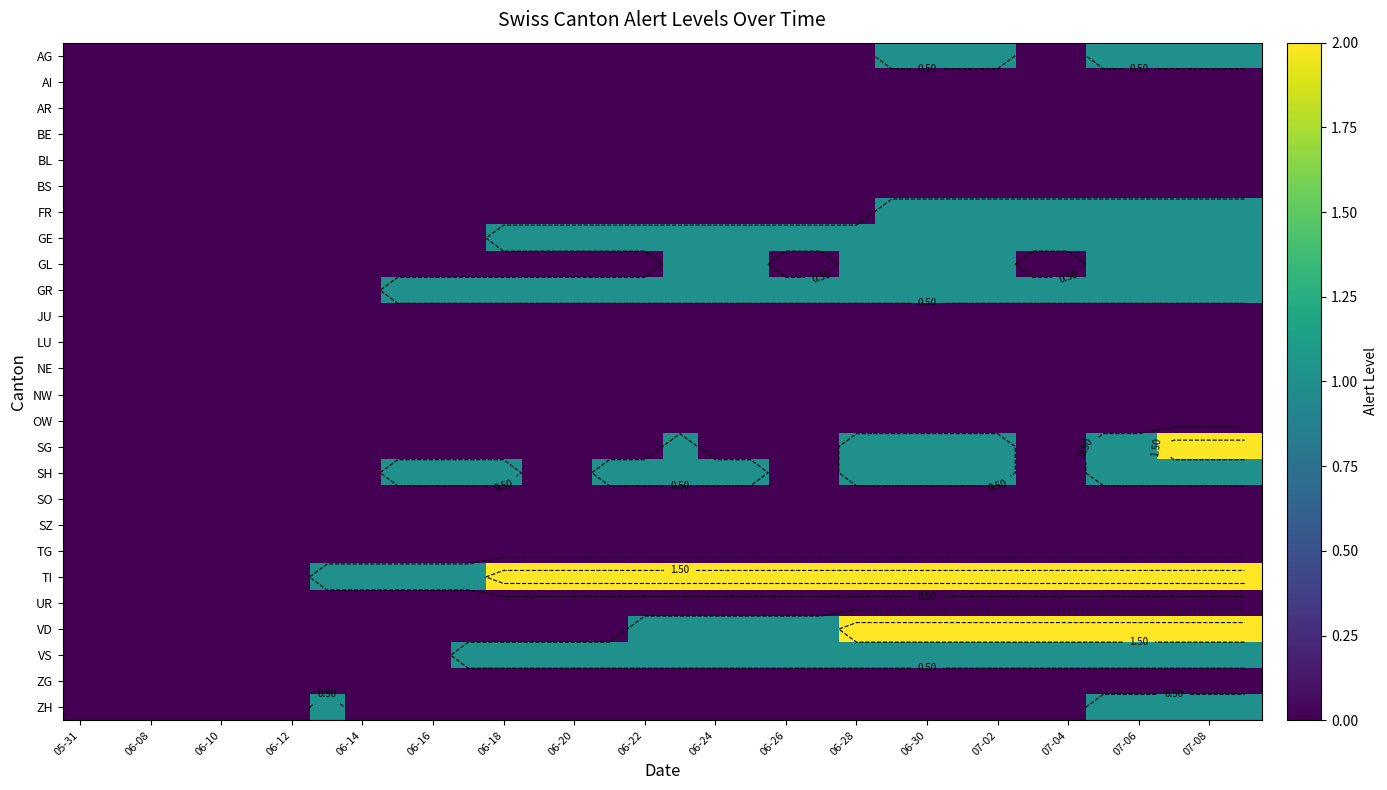

How many distinct data groups are displayed?

26